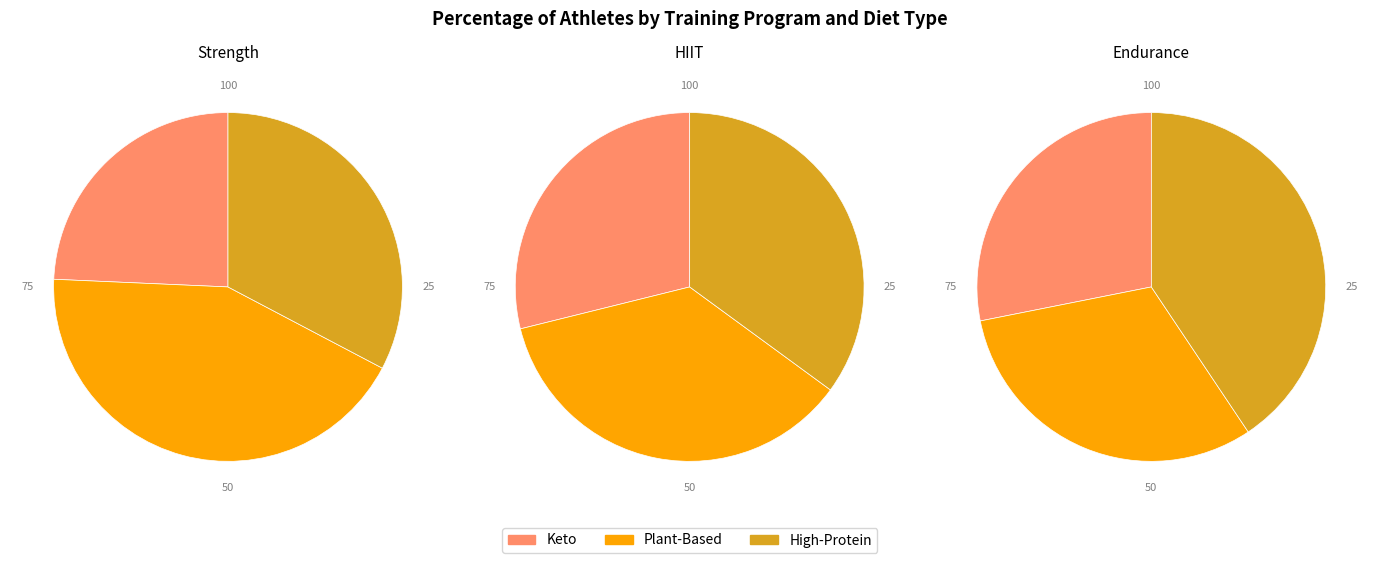

To the nearest percent, what is the combined percentage of Strength and Endurance?

68%